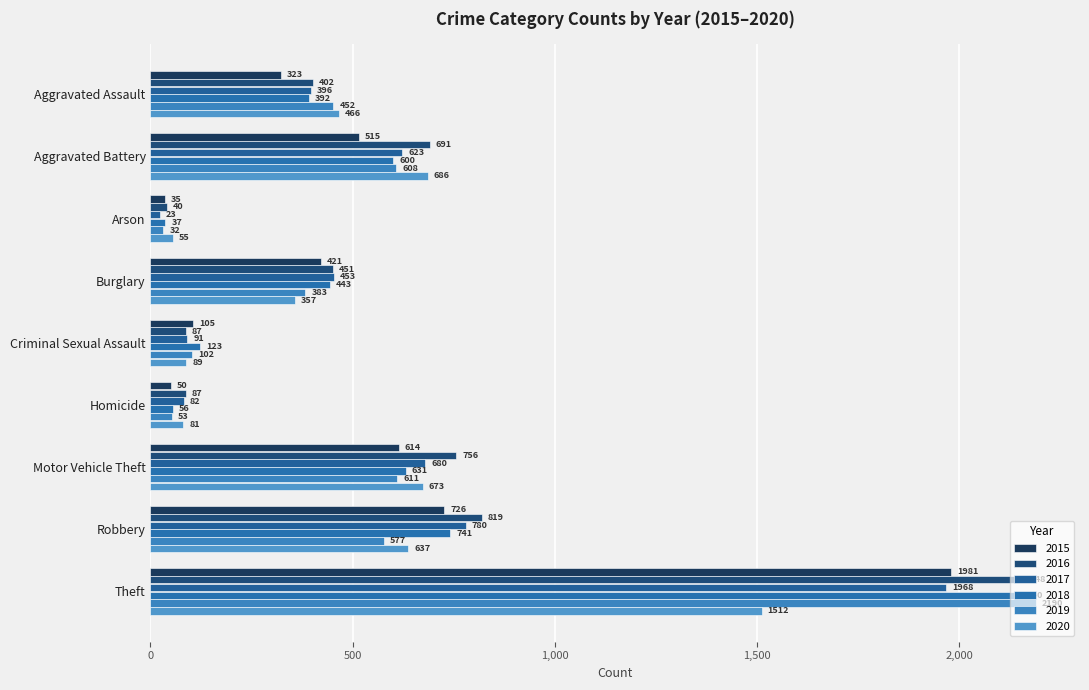

How many data points in 2018 are less than 443?

4